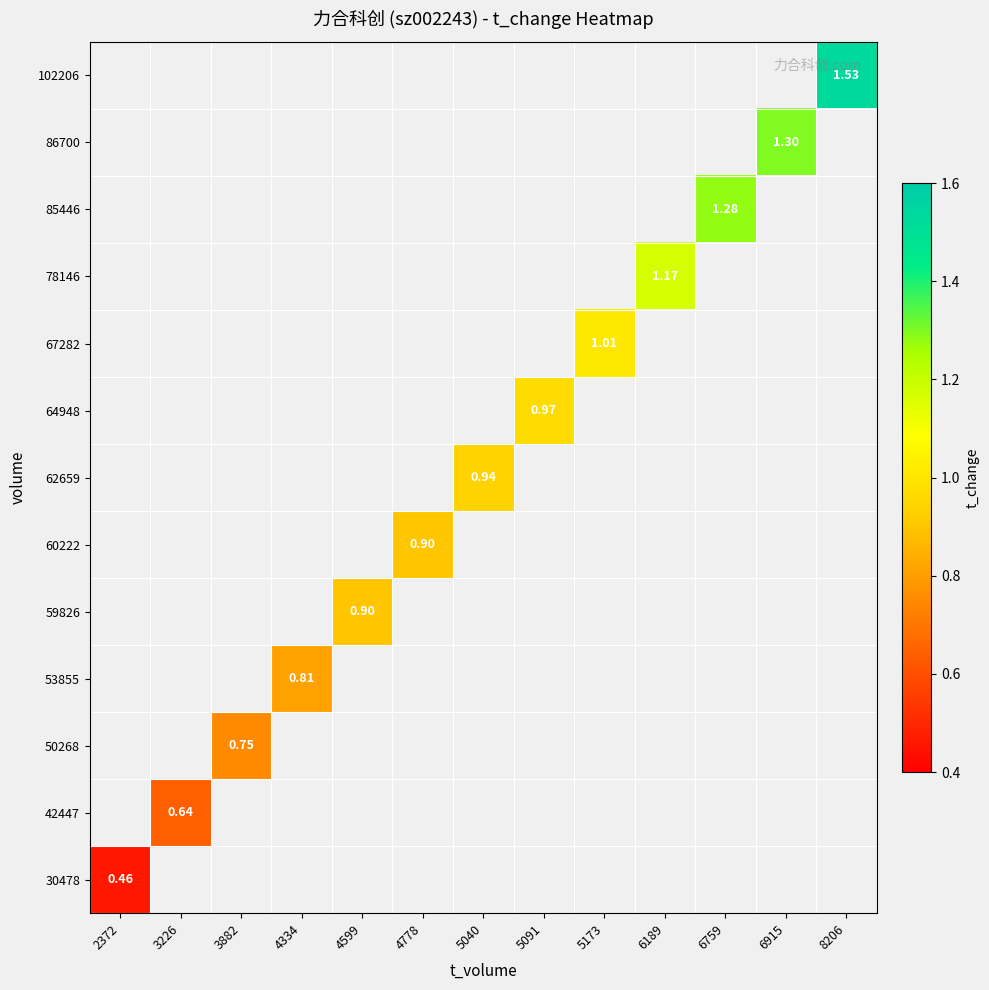

List the labels in order of 86700 value, smallest first.

2372, 3226, 3882, 4334, 4599, 4778, 5040, 5091, 5173, 6189, 6759, 8206, 6915